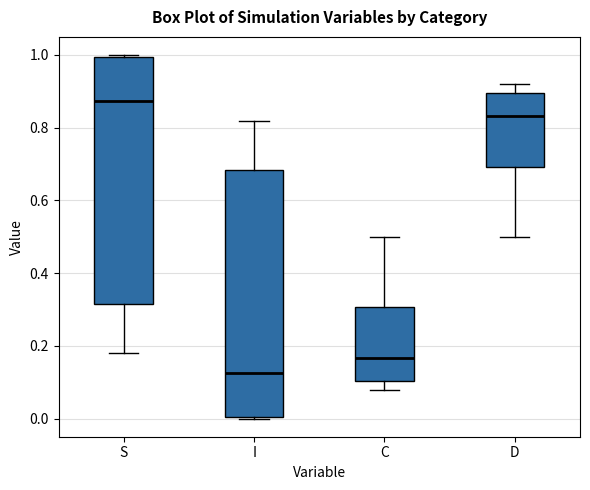

Reading left to right, read every box against the y-axis: the position of its median line, the range the box covers, and the ends of its whiskers. The values are not printed on the chart, so give them approximately, as read against the axis.

S: median 0.88, box 0.32 to 1.00, whiskers 0.18 to 1.00
I: median 0.12, box 0.00 to 0.68, whiskers 0.00 to 0.82
C: median 0.16, box 0.10 to 0.30, whiskers 0.08 to 0.50
D: median 0.84, box 0.70 to 0.90, whiskers 0.50 to 0.92